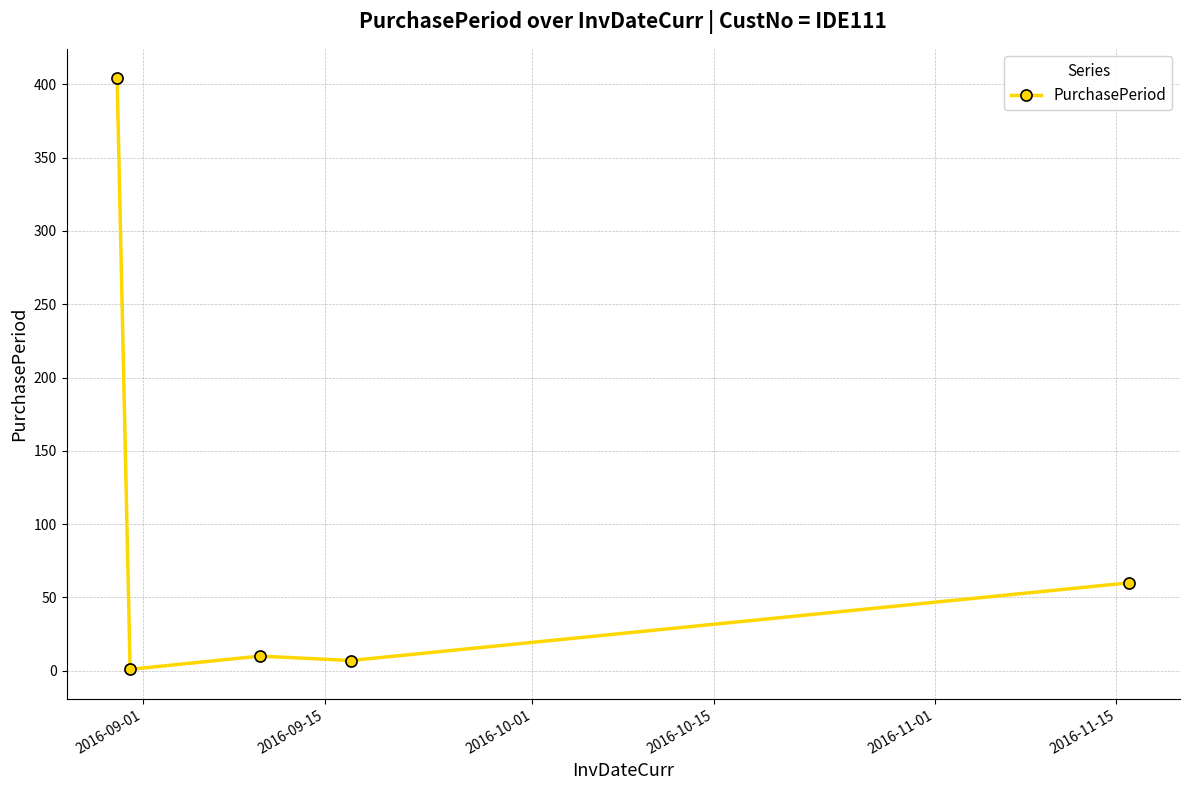

What is the greatest value displayed?

404